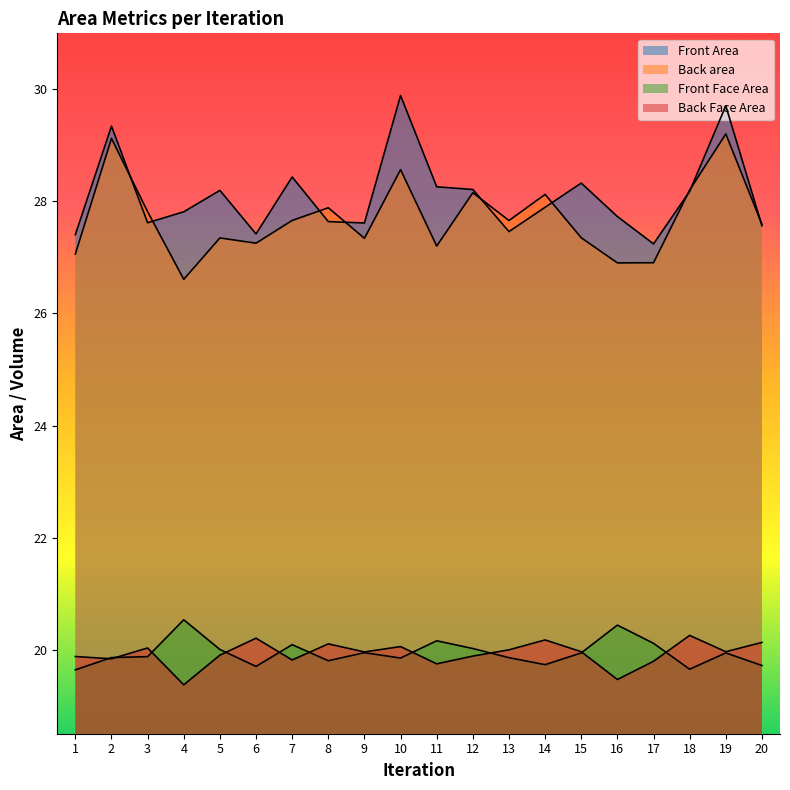

At which category is the sum across all series the highest?

19